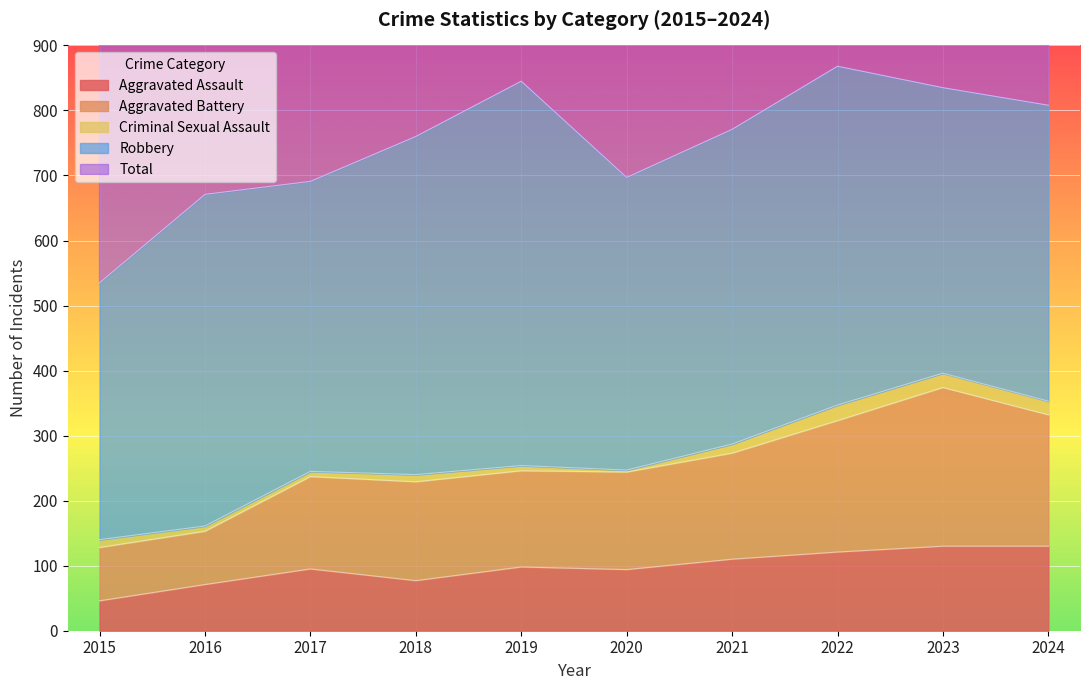

True or false: Aggravated Assault has a value of 46 at 2015.

True